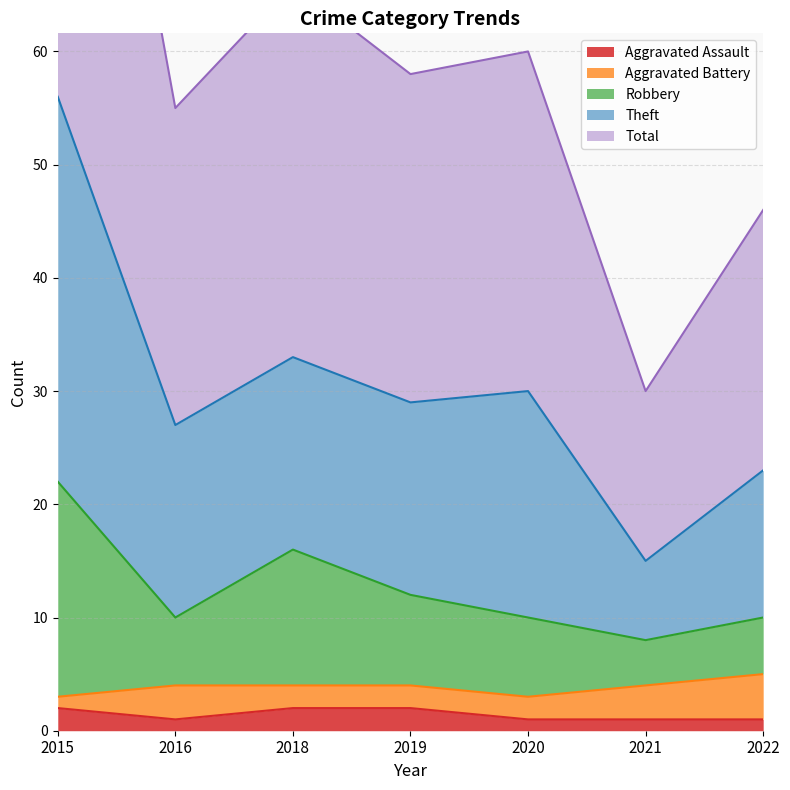

What is the value of the Aggravated Assault point at the 2nd from the left?

1